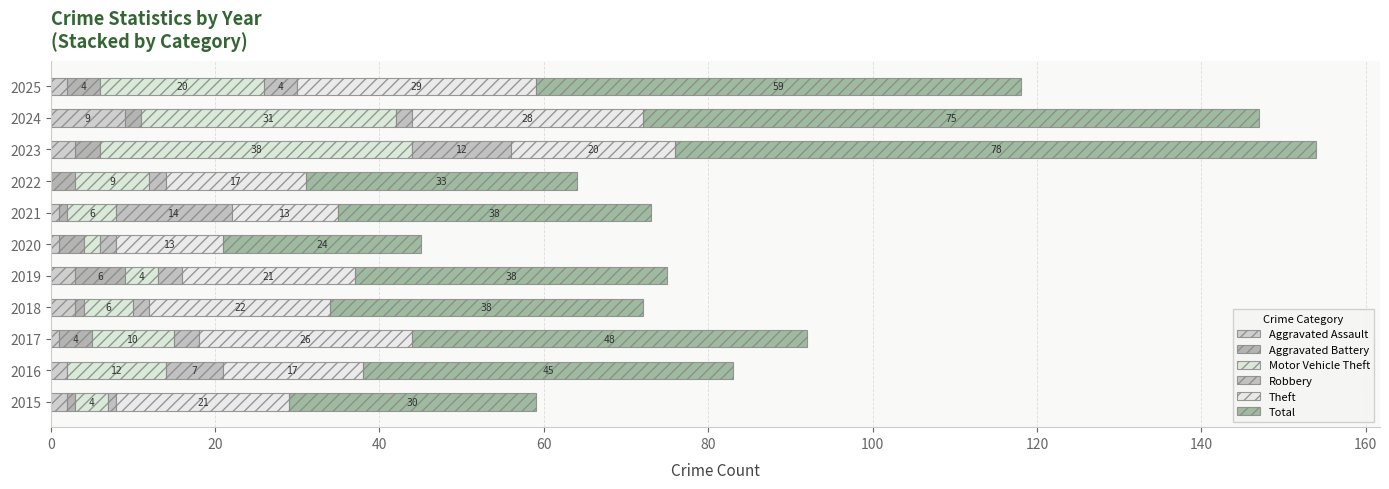

How many categories are shown in the chart?

11